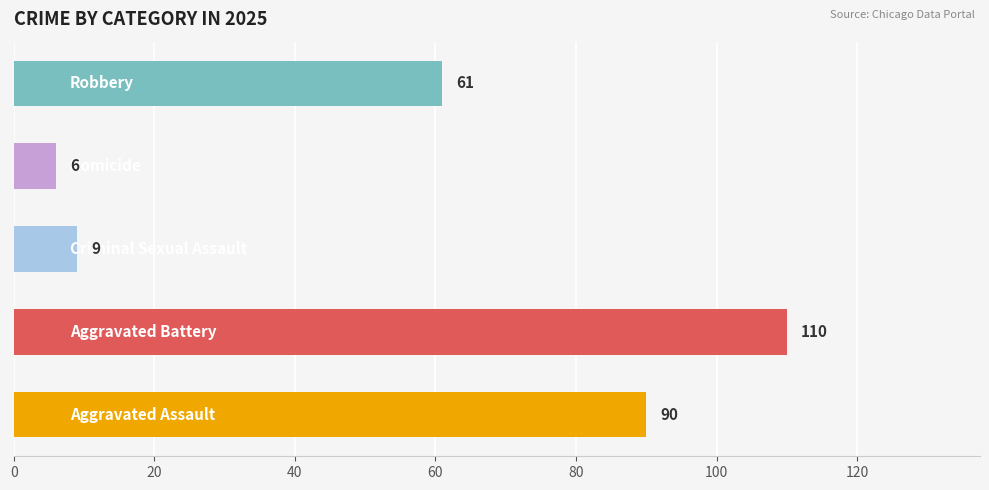

What is the minimum value shown in the chart?

6